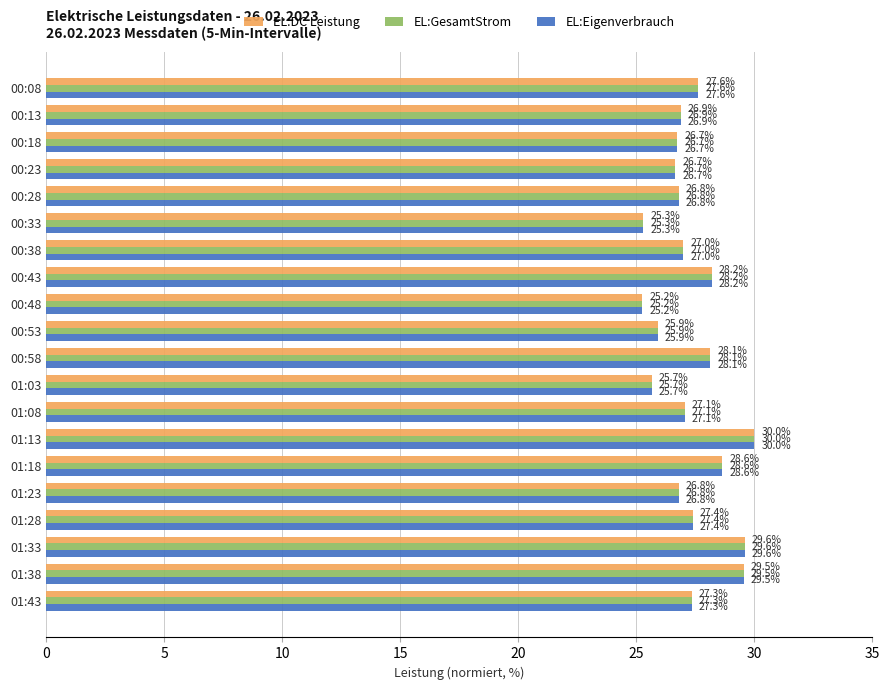

Is it true that EL:DC Leistung equals 44.3 at 00:43?

False